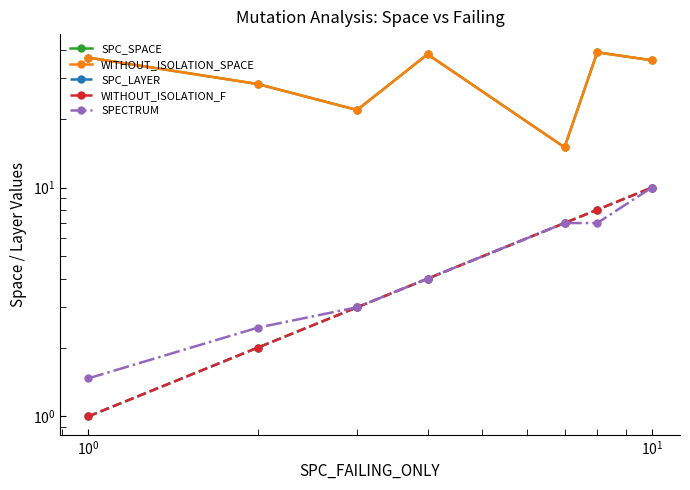

In SPC_SPACE, how many points are higher than both neighbors (excluding endpoints)?

2